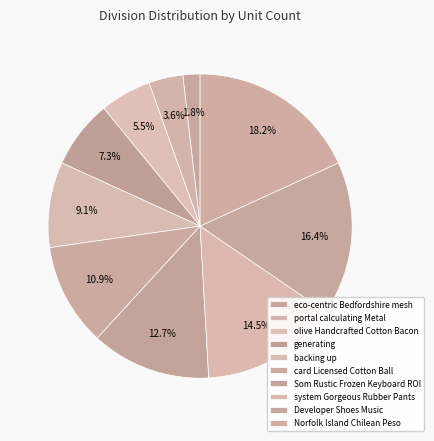

Which category has the biggest portion of the pie?

Norfolk Island Chilean Peso